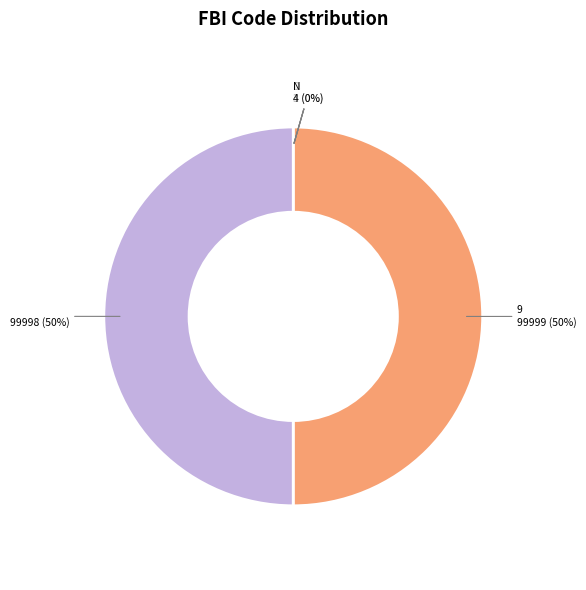

To the nearest percent, what is the difference between the largest and smallest slice percentages?

50%